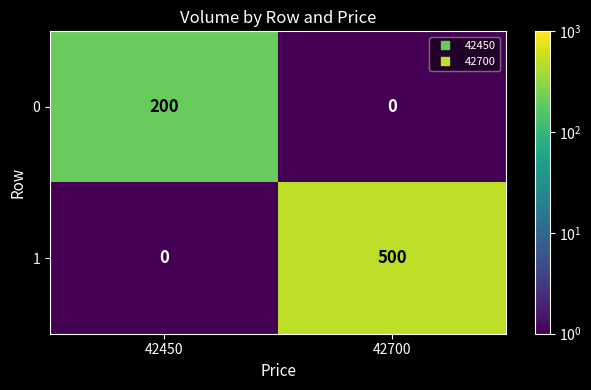

What is the total value across all series at 42700?

500